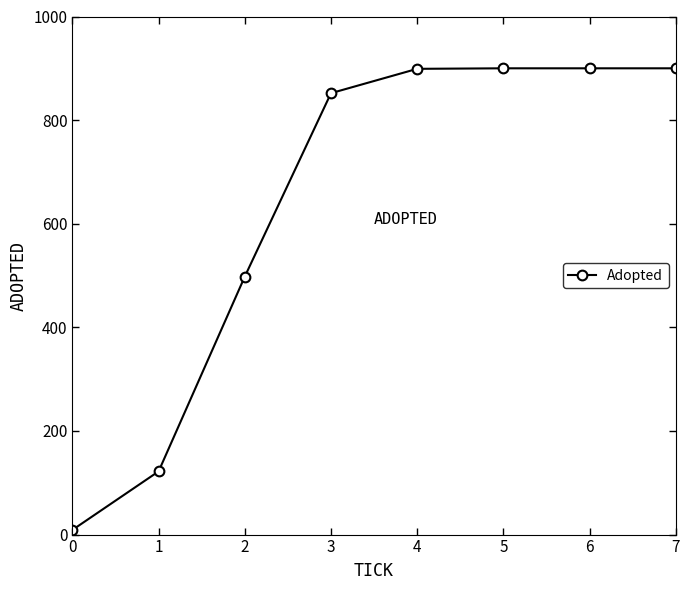

The value at 6 is 900. True or false?

True